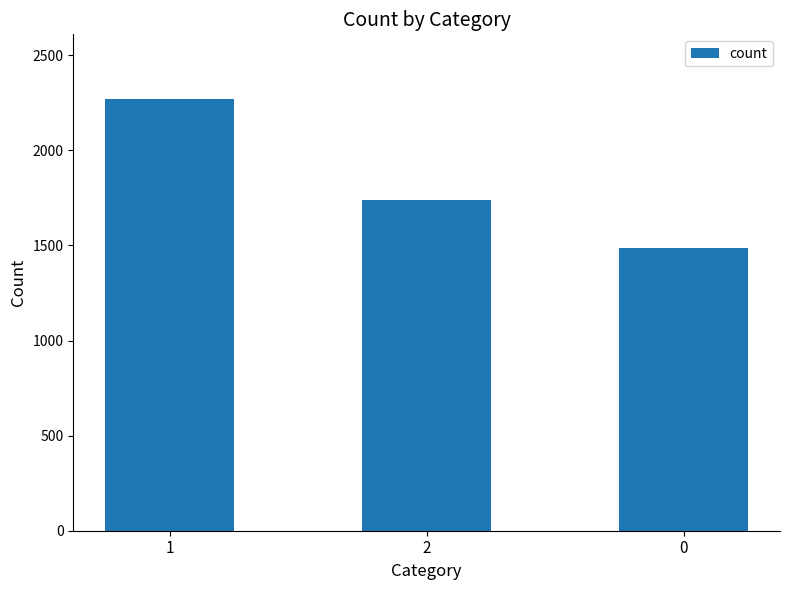

Reading left to right, transcribe all the data shown in this chart.

1=2270	2=1741	0=1489